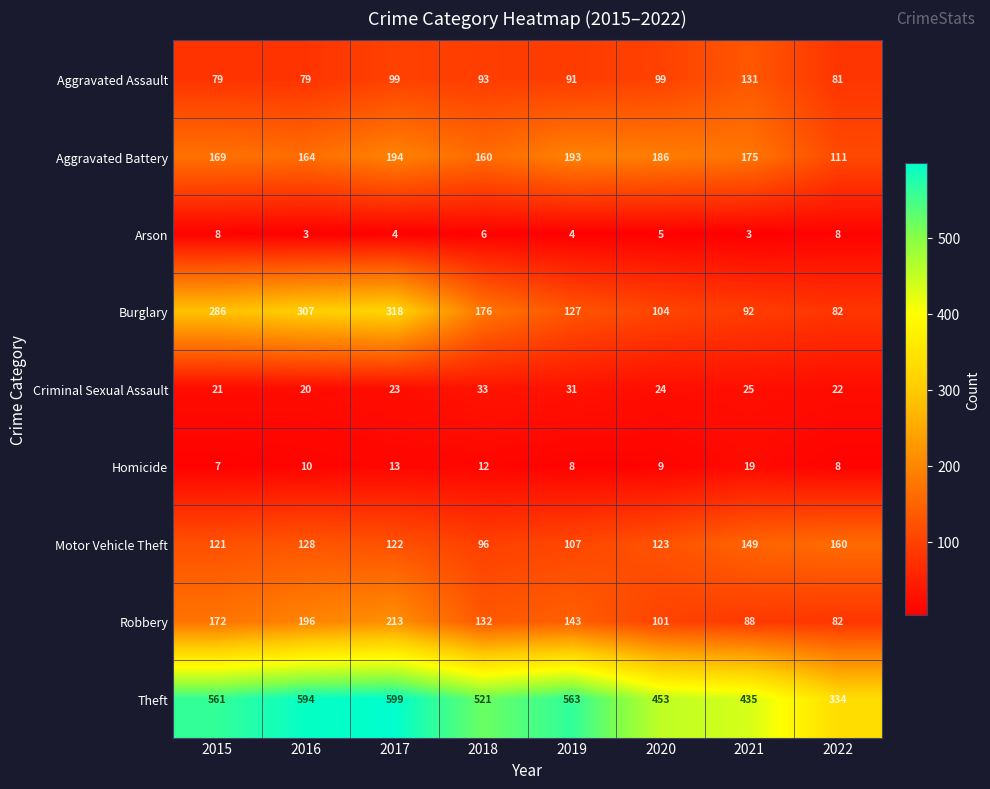

At 2020, list the series in order from smallest to largest.

Arson, Homicide, Criminal Sexual Assault, Aggravated Assault, Robbery, Burglary, Motor Vehicle Theft, Aggravated Battery, Theft